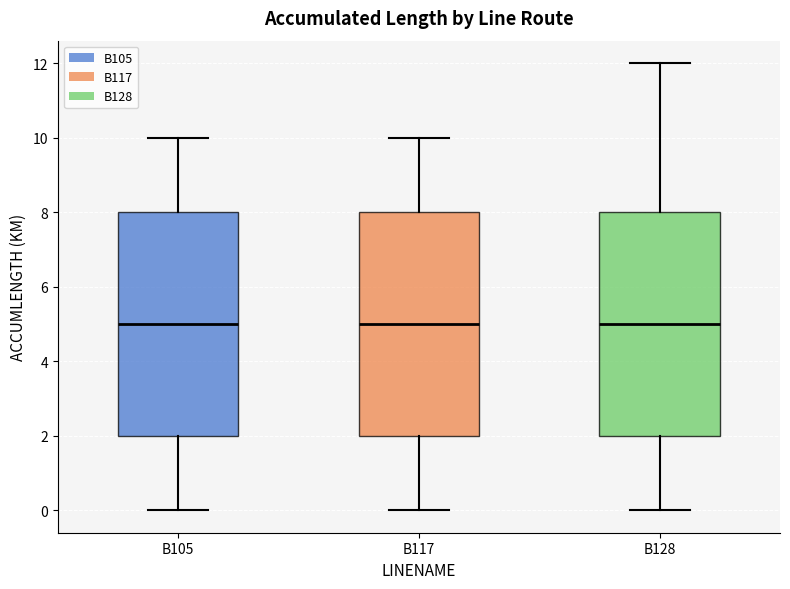

Reading left to right, read every box against the y-axis: the position of its median line, the range the box covers, and the ends of its whiskers. The values are not printed on the chart, so give them approximately, as read against the axis.

B105: median 5, box 2 to 8, whiskers 0 to 10
B117: median 5, box 2 to 8, whiskers 0 to 10
B128: median 5, box 2 to 8, whiskers 0 to 12